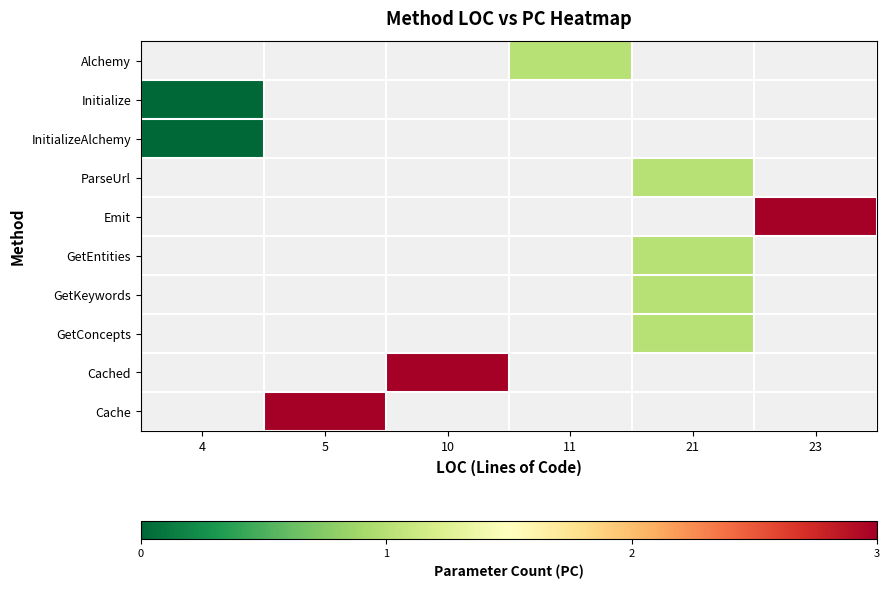

How many values in Emit are above zero?

1